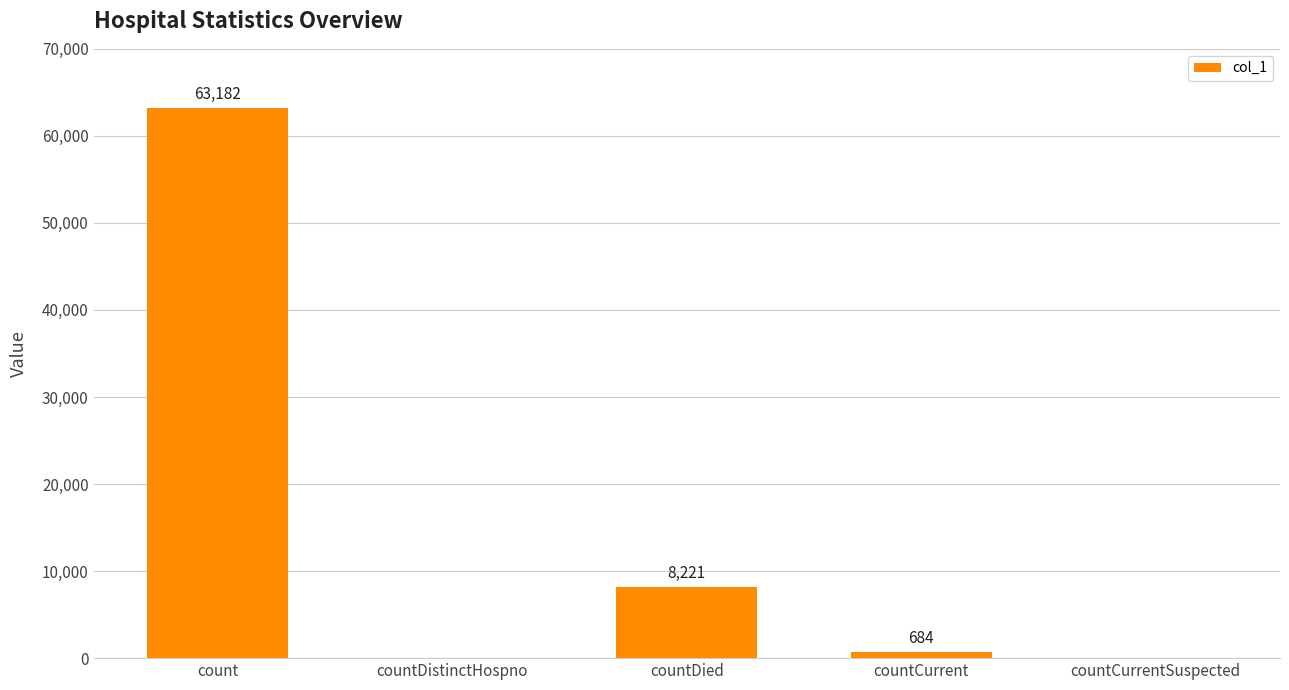

True or false: the data shows 105055 at count.

False